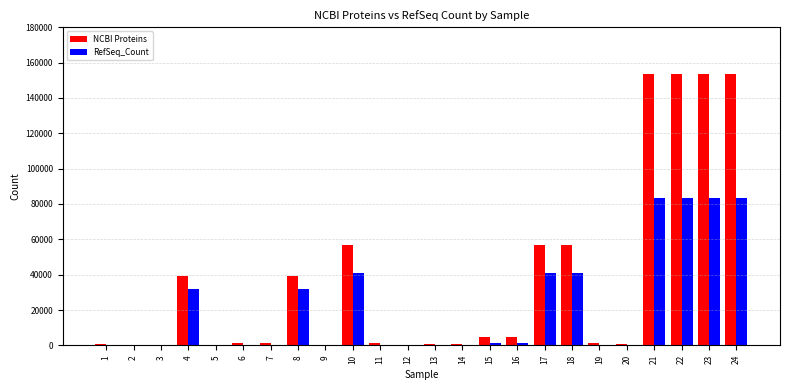

Count the number of categories in the chart.

24